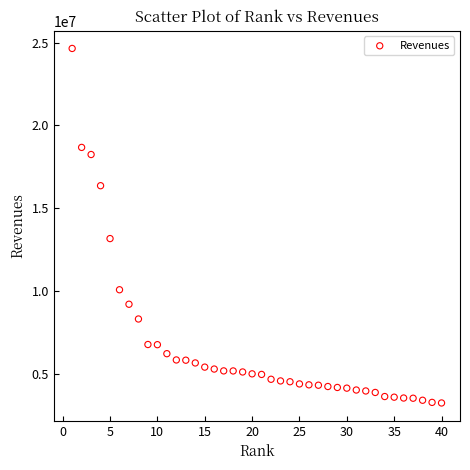

What Y value in the scatter plot is closest to 13947000?

13169800